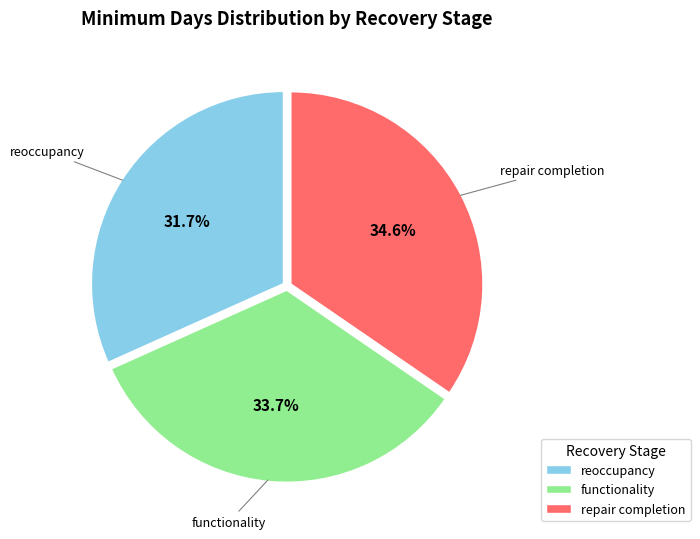

Does any single category account for the majority?

No